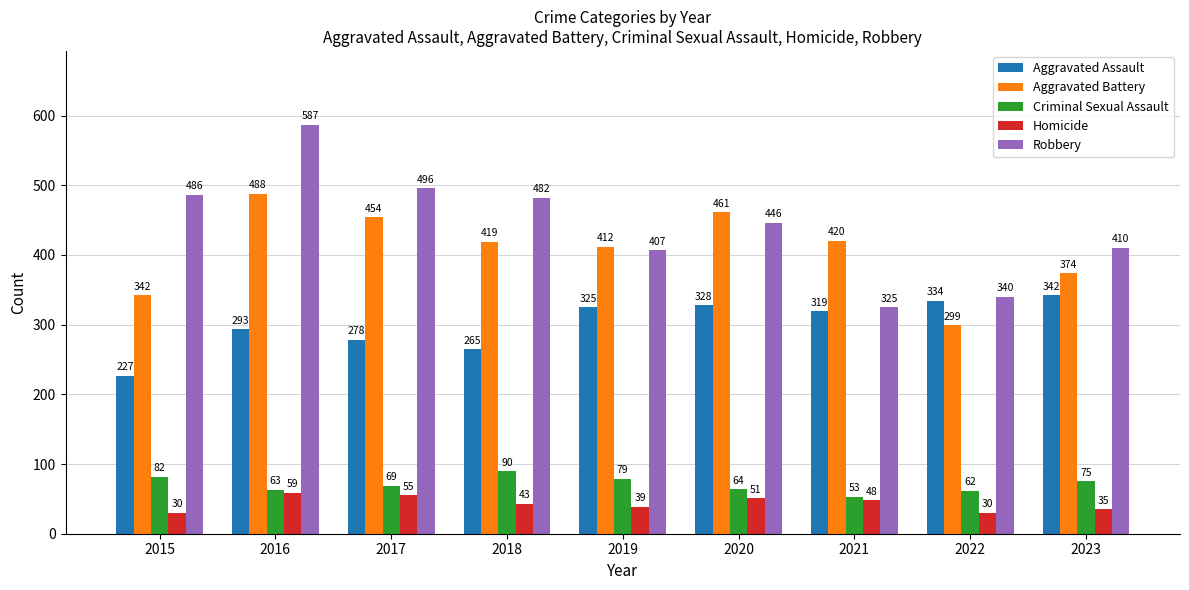

What is the approximate value of Criminal Sexual Assault at 2015, to the nearest 10?

80